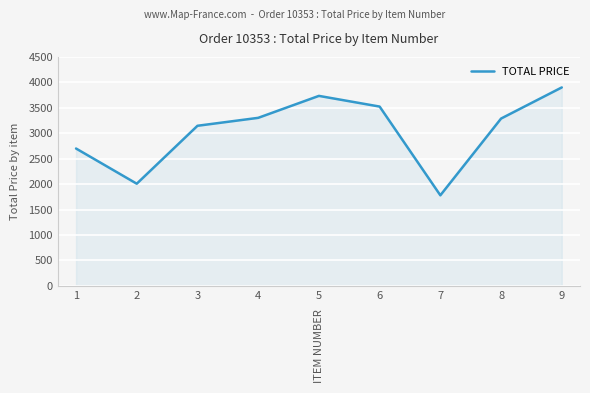

What value does the data have at 4?

3302.4